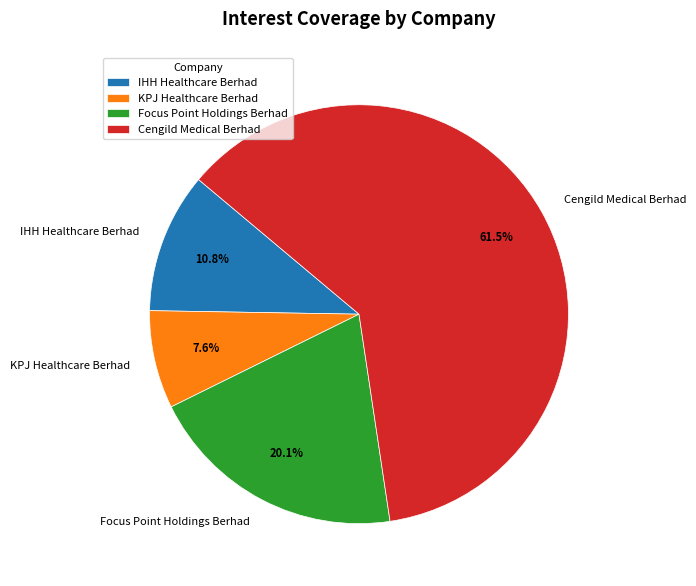

How many segments does this pie chart have?

4